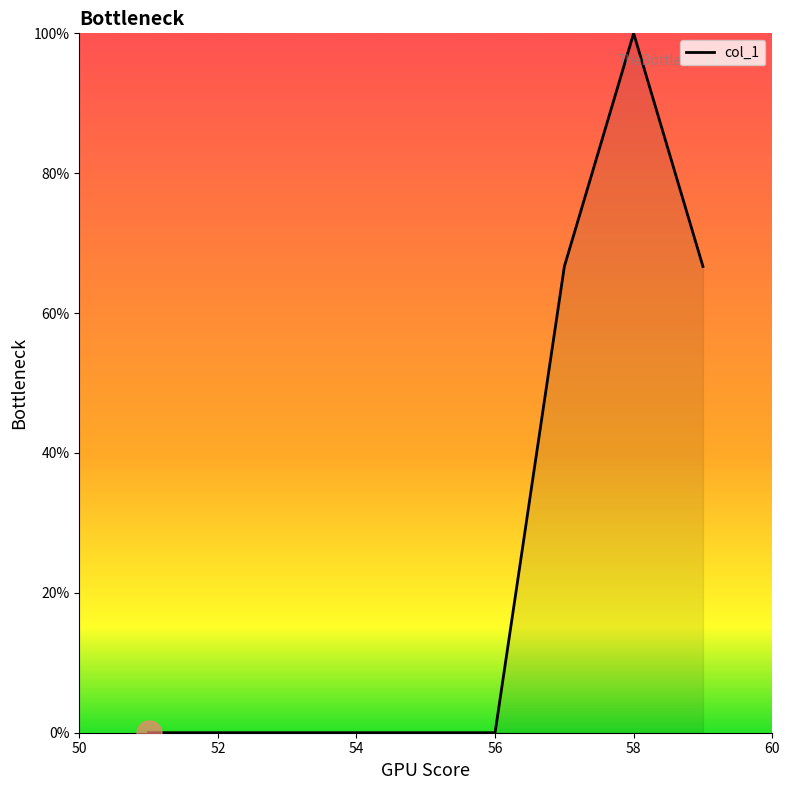

What is the difference between the maximum and minimum values?

100.0